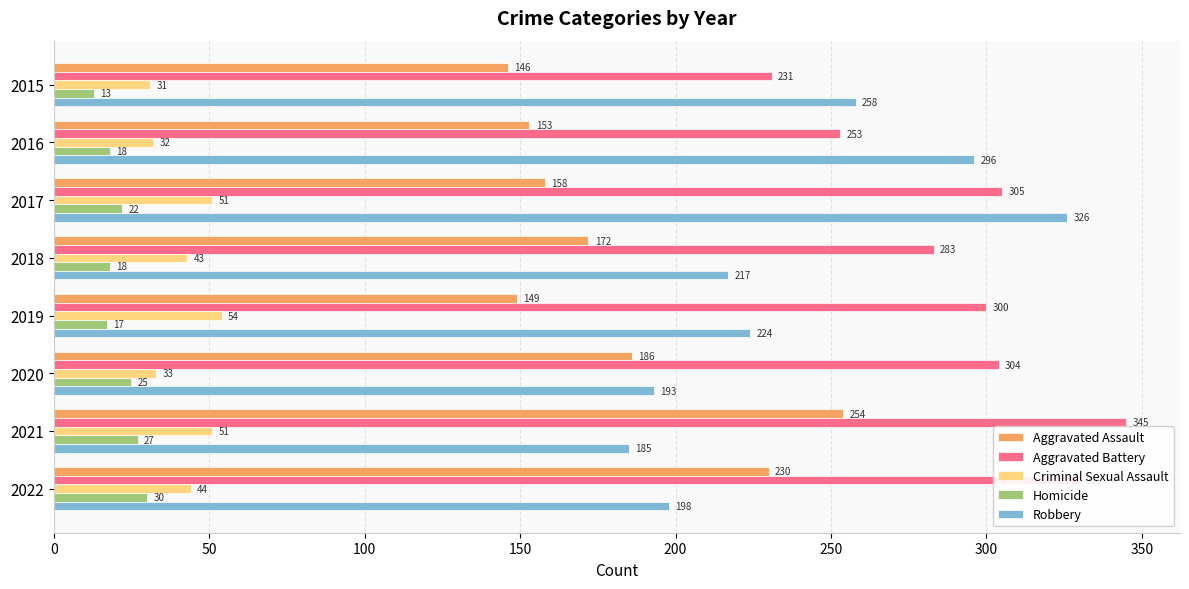

The value of Criminal Sexual Assault at 2017 is 67. True or false?

False